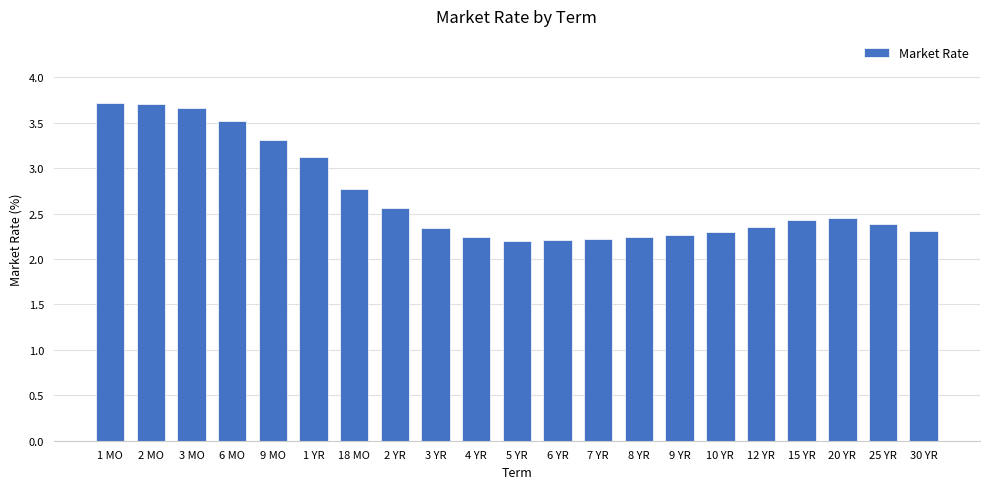

Is it true that the value at 6 YR is 3.2?

False